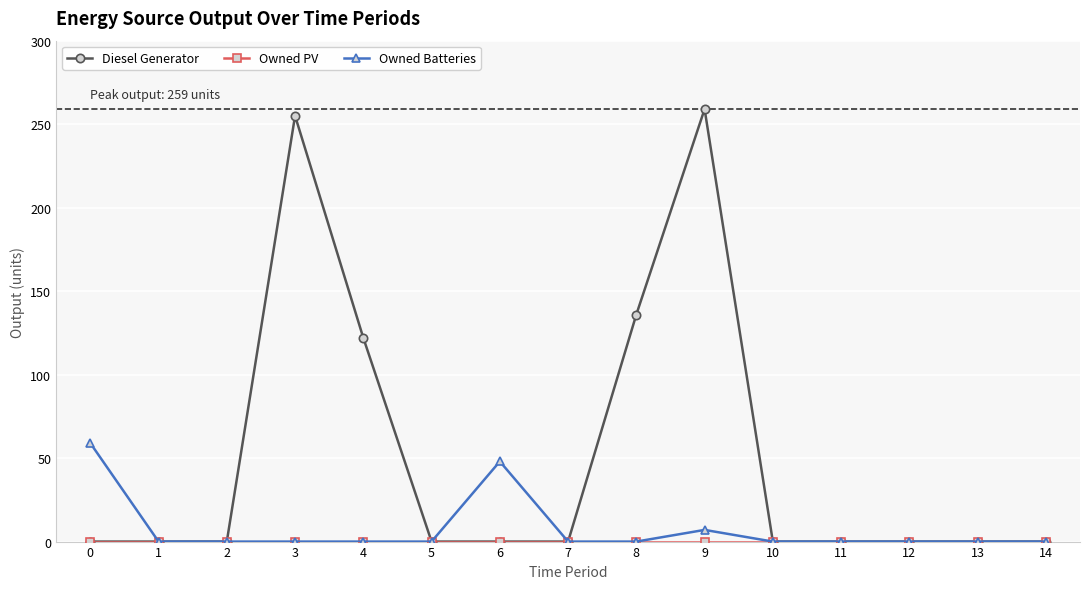

What is the sum of the Diesel Generator values at 2 and 4?

122